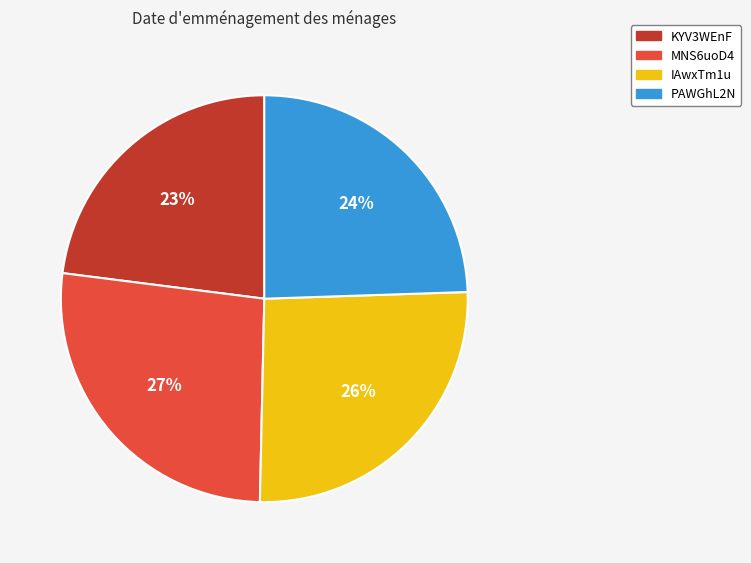

What is the largest slice in the pie chart?

MNS6uoD4